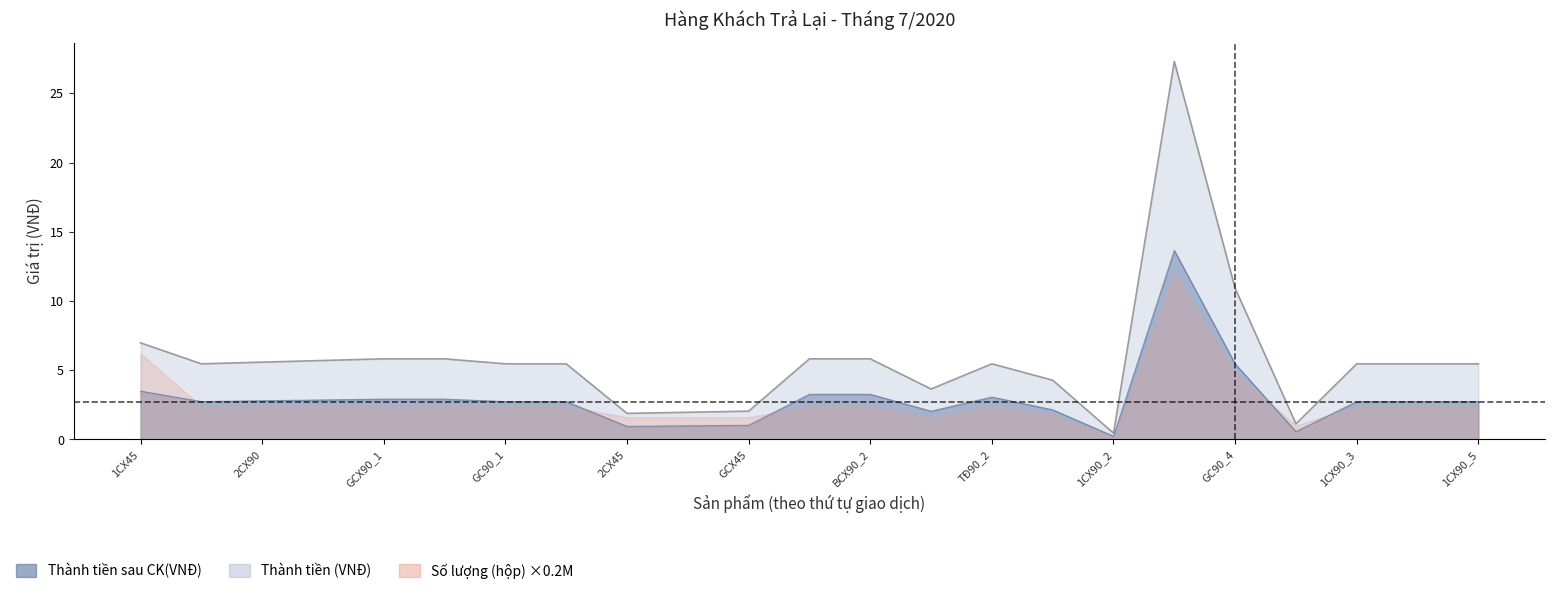

True or false: Thành tiền (VNĐ) and Chưa thanh toán (131) intersect in this chart.

False